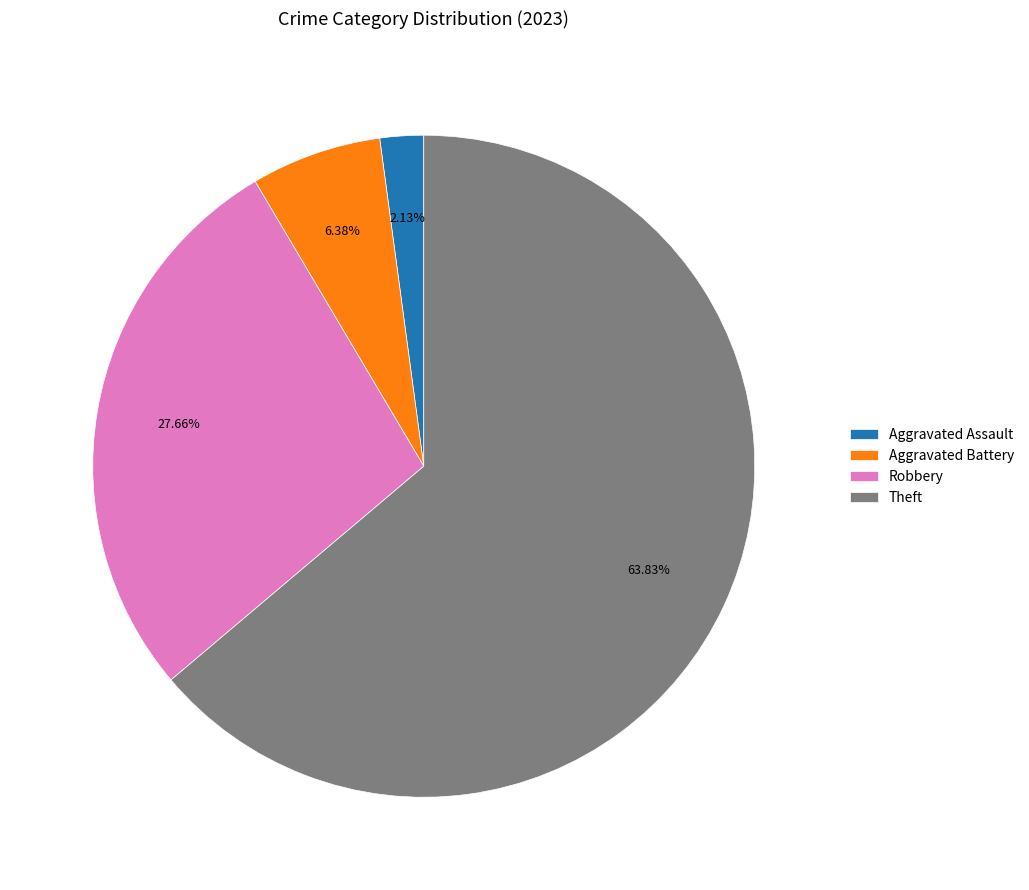

Does Theft represent more than half of the total?

Yes